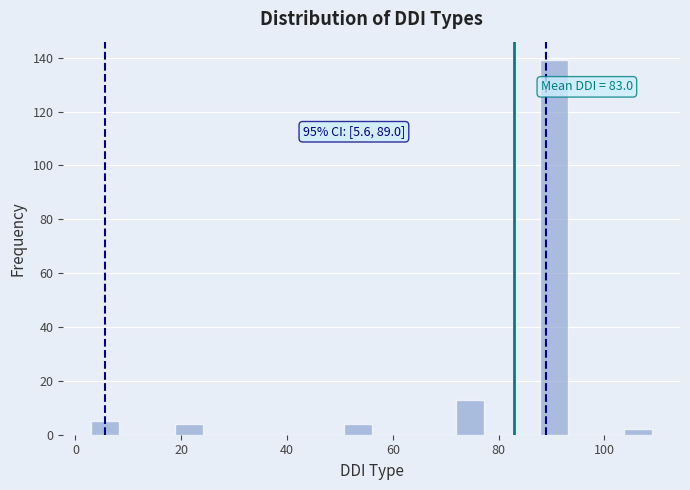

Around what value on the x-axis is the tallest bar? Give the approximate position of its centre, as read against the axis.

90